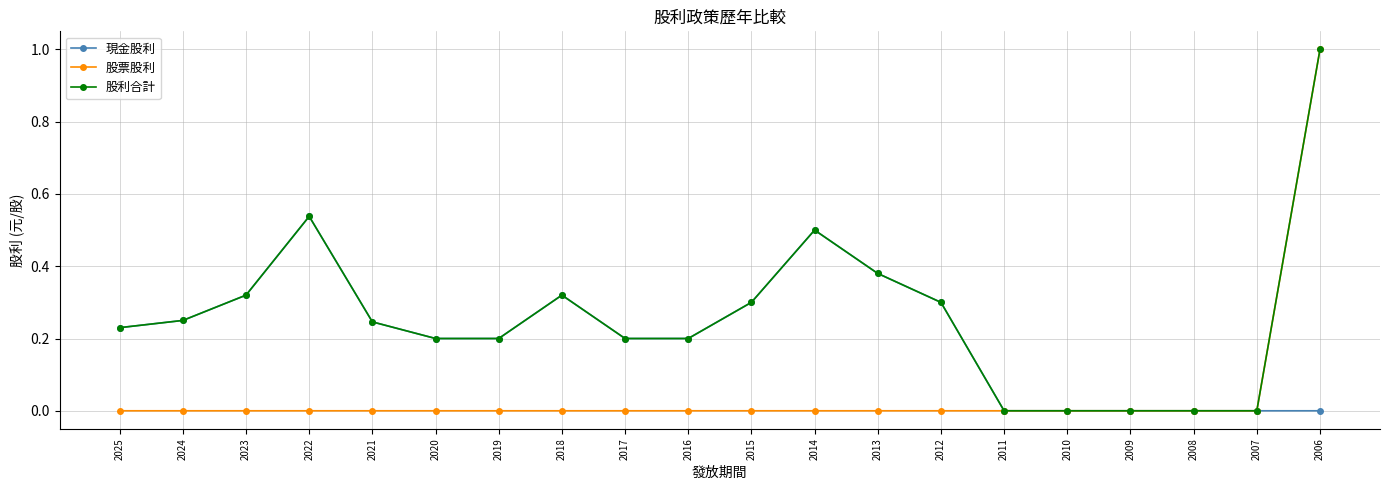

Which category has the highest value in the 股票股利 series?

2006